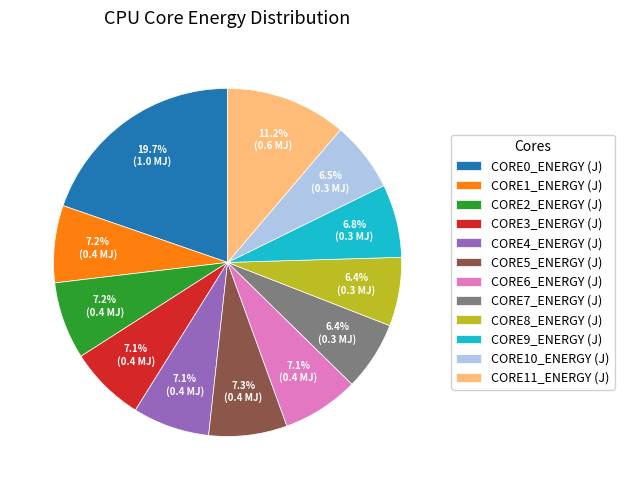

How many slices are in this pie chart?

12